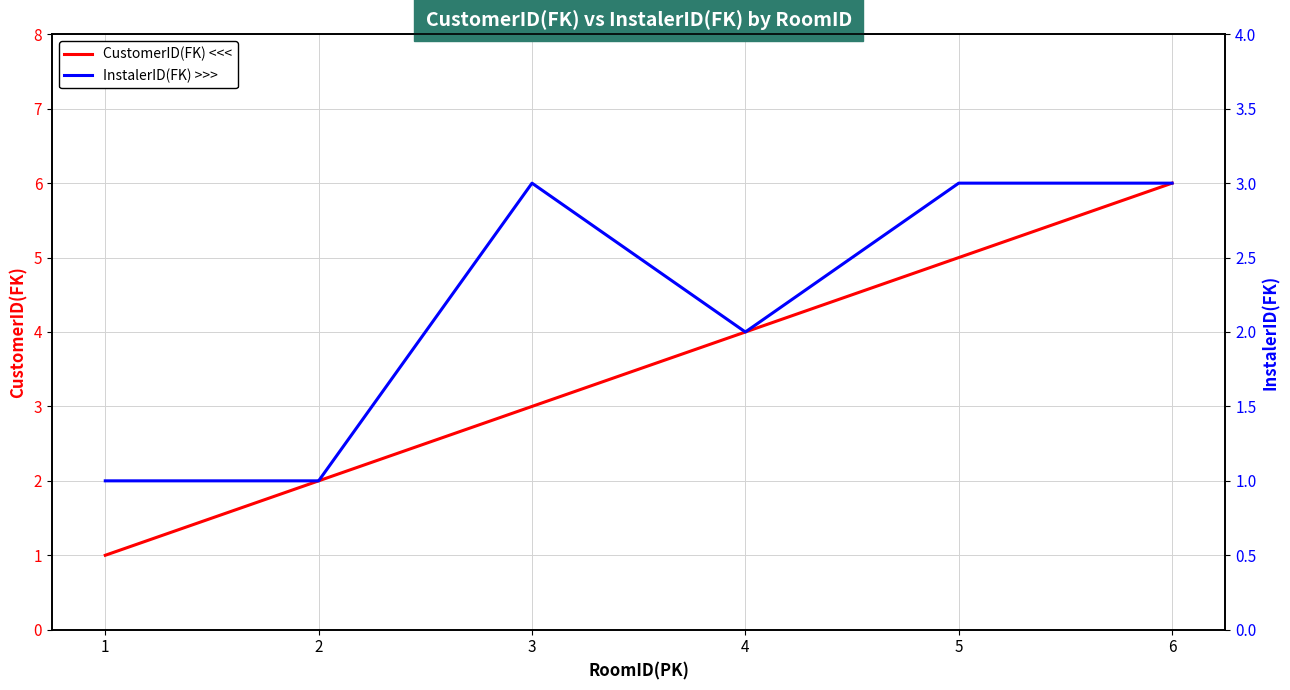

At which category does InstalerID(FK) >>> reach its first local peak?

3